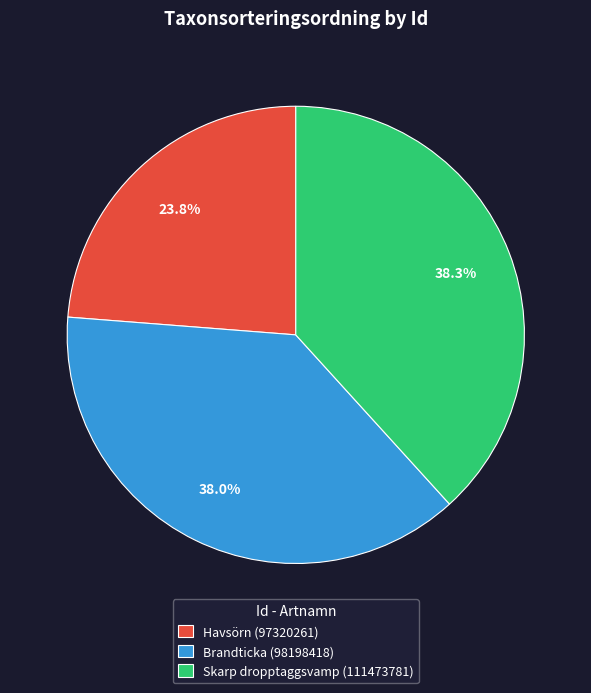

Is Havsörn (97320261) the majority of the pie?

No